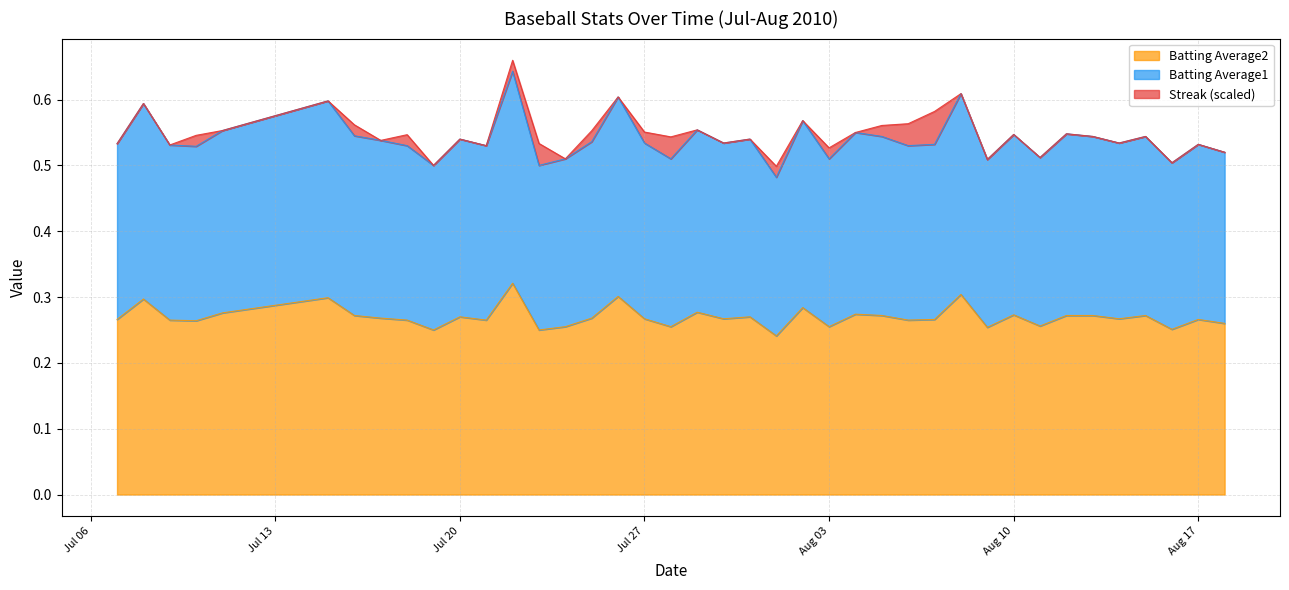

Which category has the highest value in the Batting Average1 series?

2010-07-22